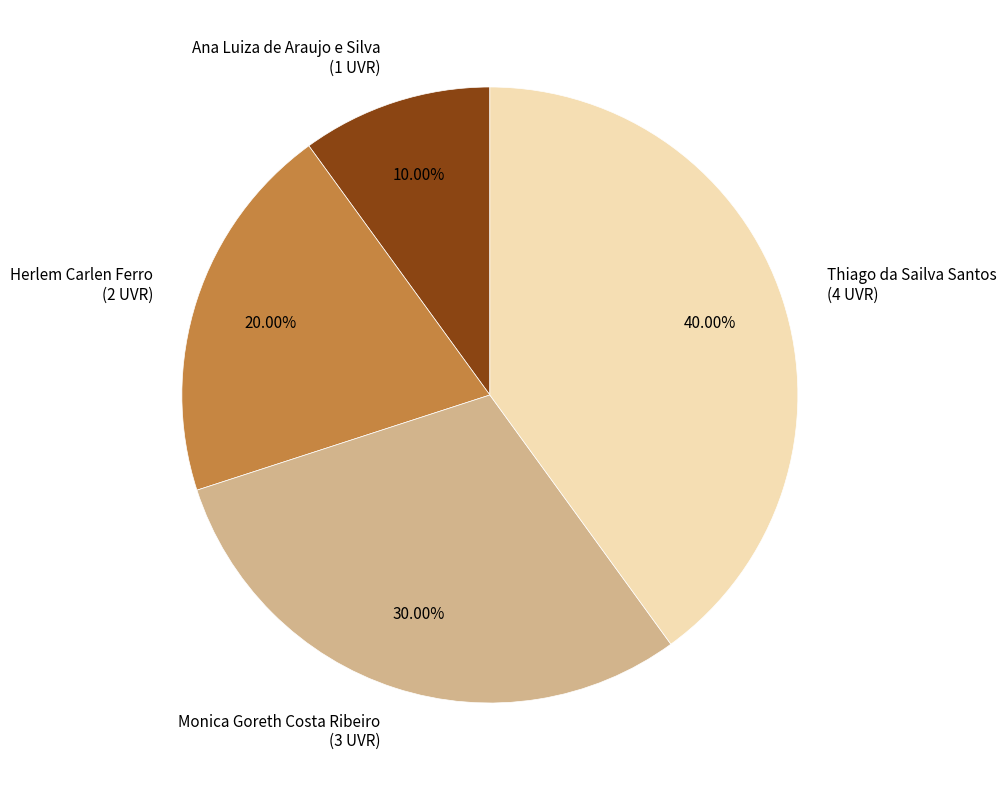

To the nearest percent, what portion does Ana Luiza de Araujo e Silva represent?

10%